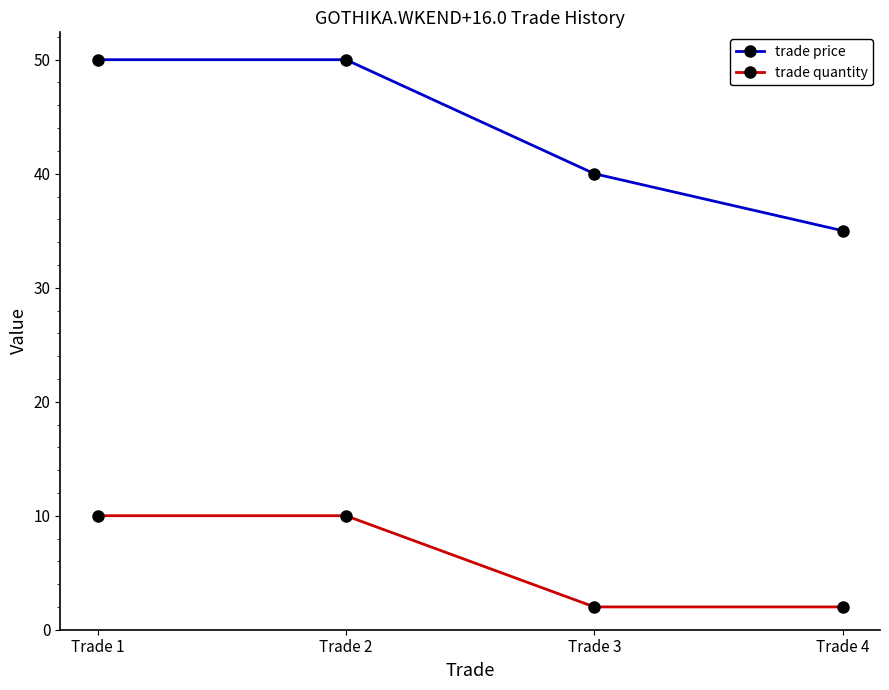

Count the number of categories in the chart.

4